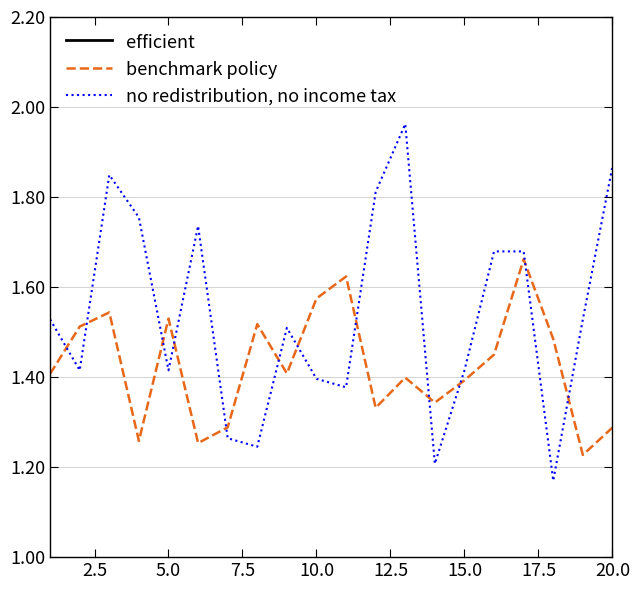

Count the number of data series in this chart.

3